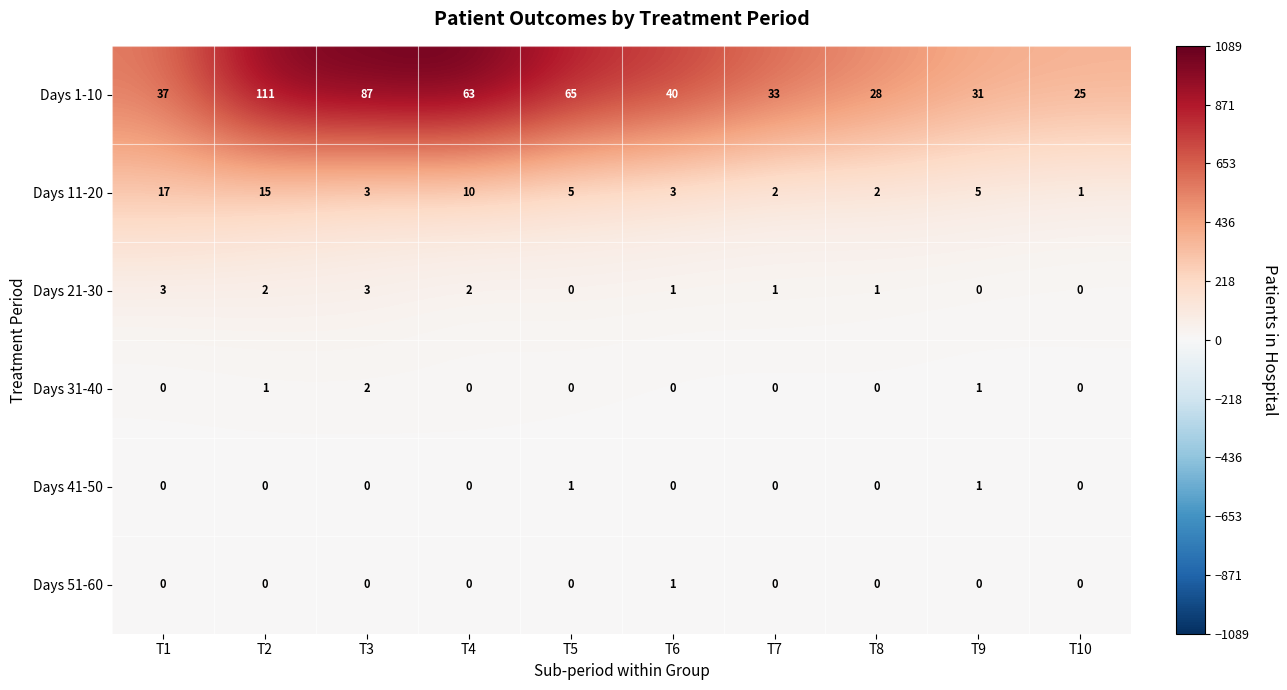

Is it true that Days 51-60 equals 0 at T1?

True